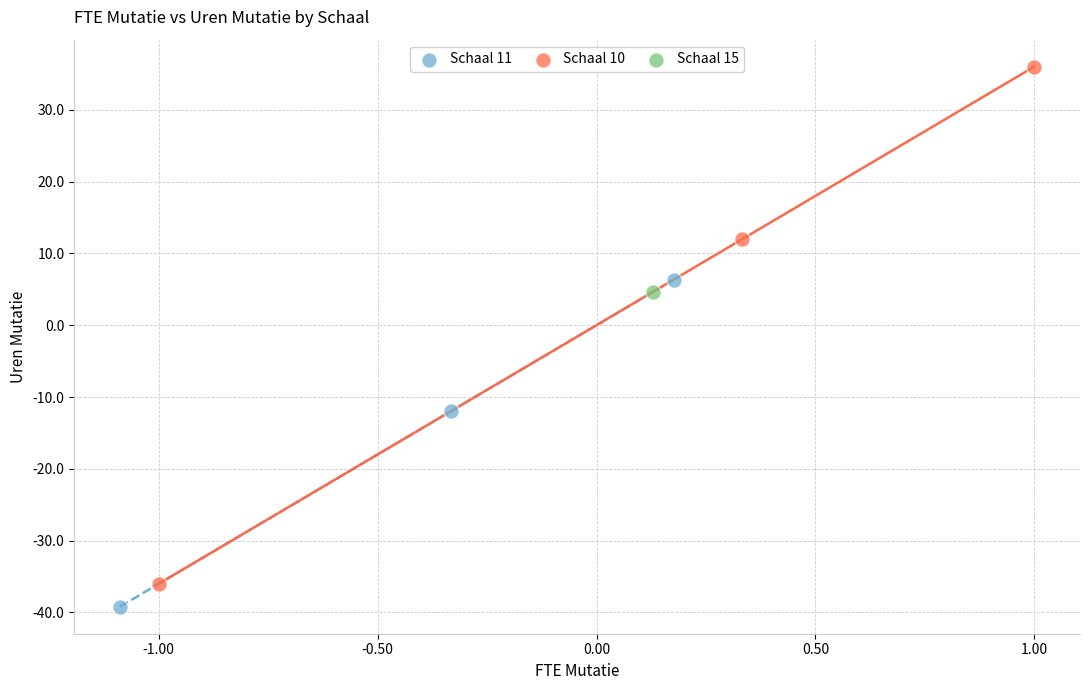

What are all the series names shown in the legend?

Schaal 11, Schaal 10, Schaal 15